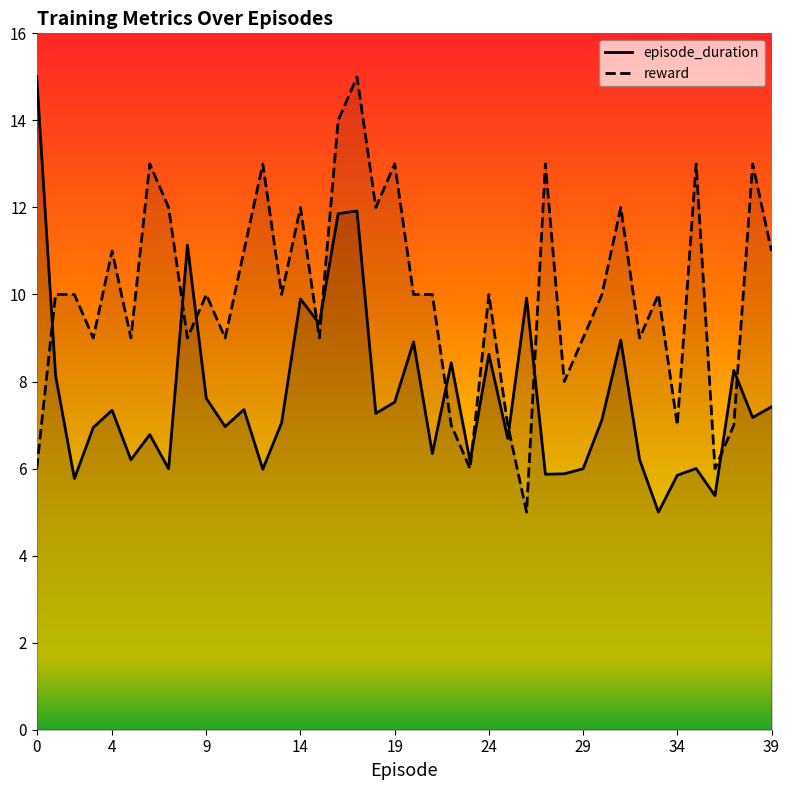

True or false: episode_duration and reward intersect in this chart.

True